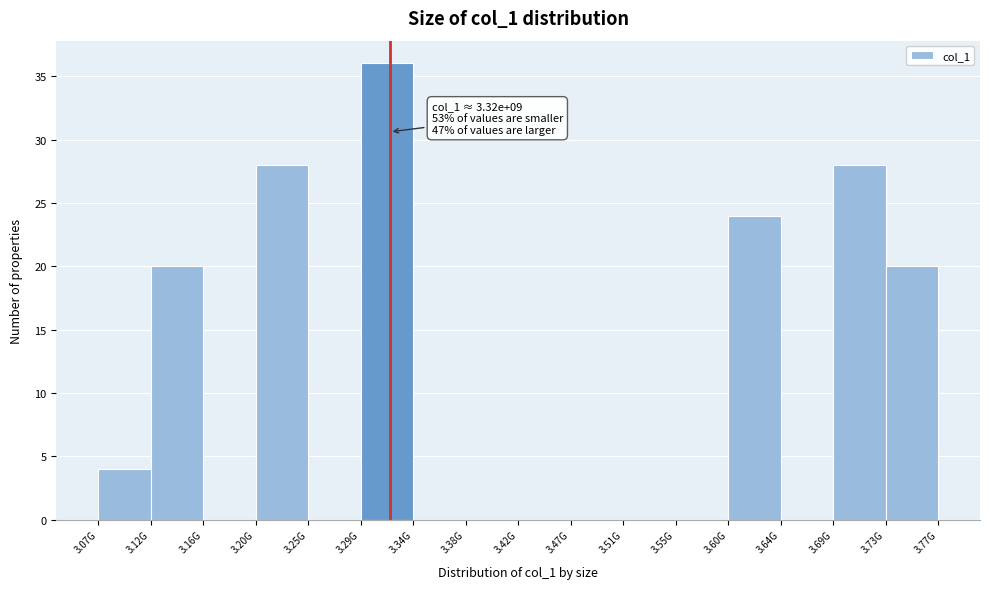

Reading right to left, transcribe all the data shown in this chart.

3.73G=20	3.69G=28	3.64G=0	3.60G=24	3.55G=0	3.51G=0	3.47G=0	3.42G=0	3.38G=0	3.34G=0	3.29G=36	3.25G=0	3.20G=28	3.16G=0	3.12G=20	3.07G=4